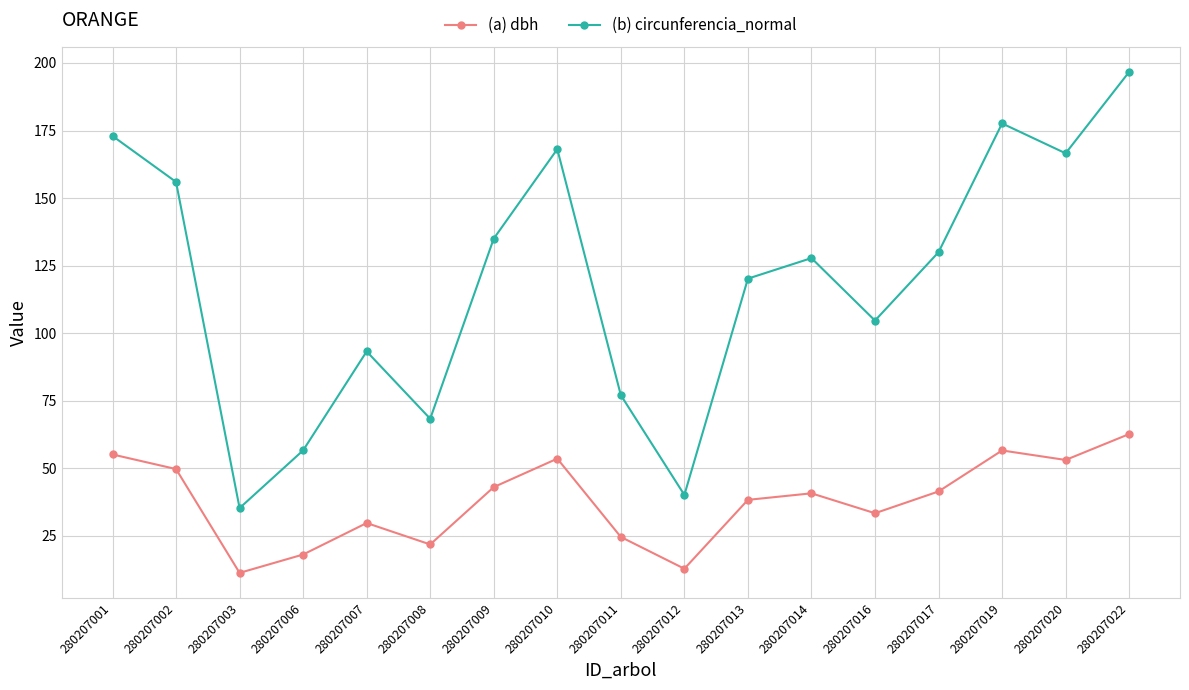

True or false: (a) dbh has more than 1 interior local peaks.

True